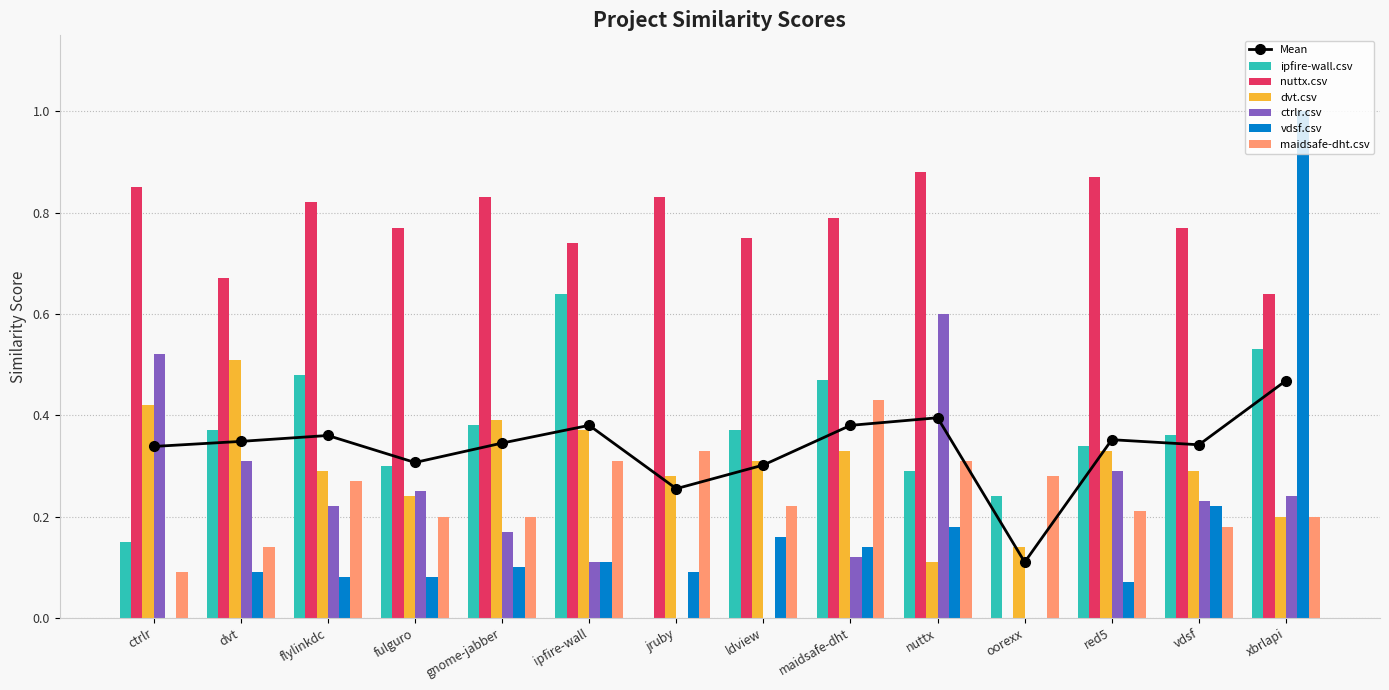

What is the average value of the maidsafe-dht.csv series?

0.2